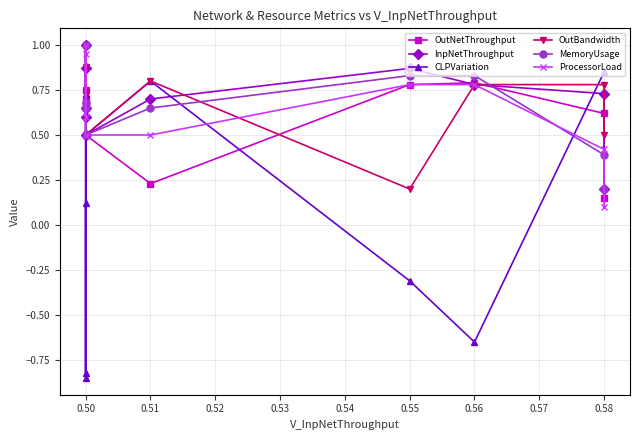

What is the value of the MemoryUsage point at the 7th from the left?

0.8